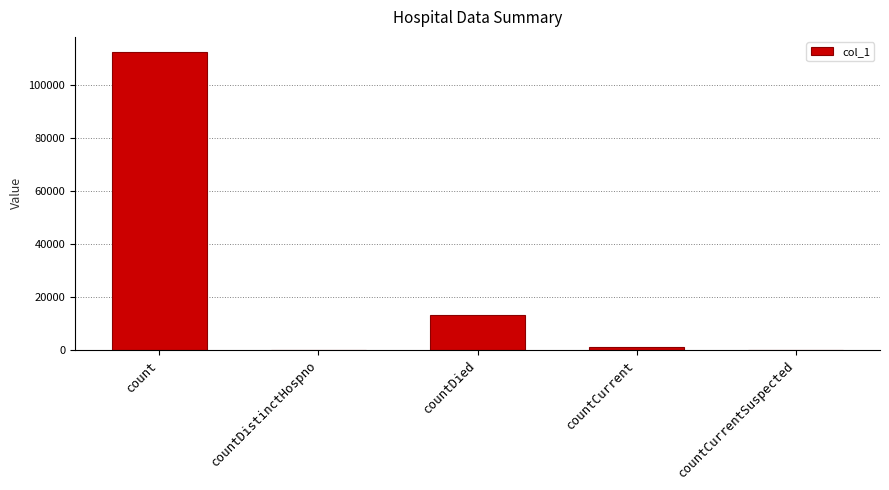

What is the sum of the values at count and countDied?

125785